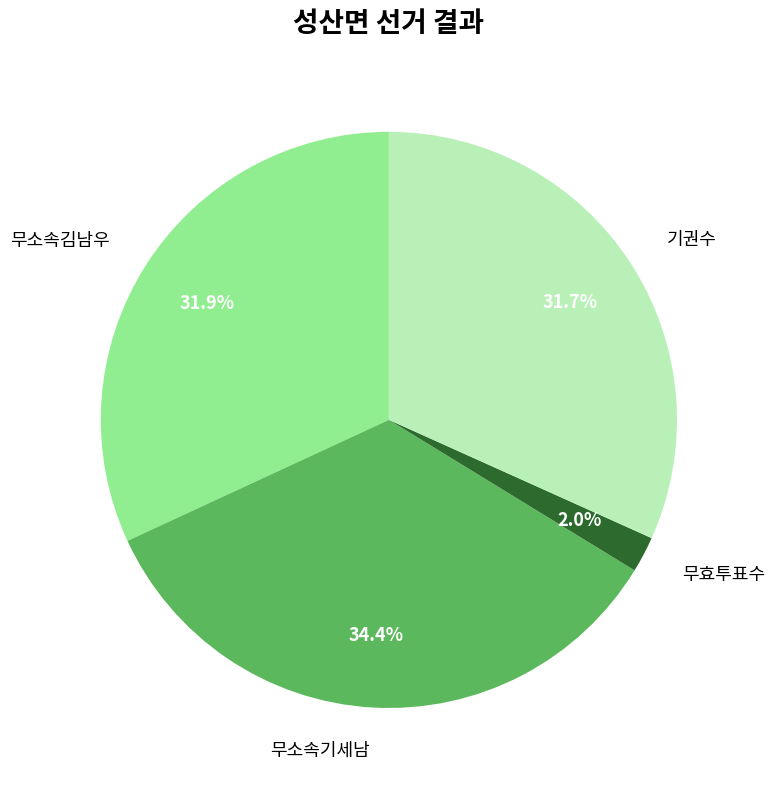

What is the ratio of the value at 무소속기세남 to the value at 무소속김남우?

1.1